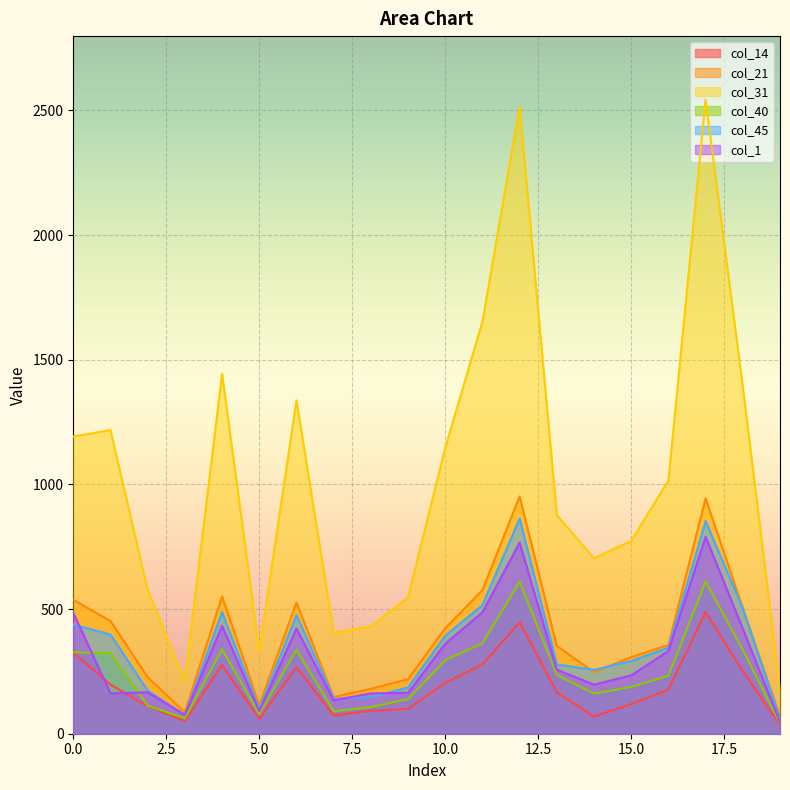

What is the difference between the highest and lowest values at 14?

635